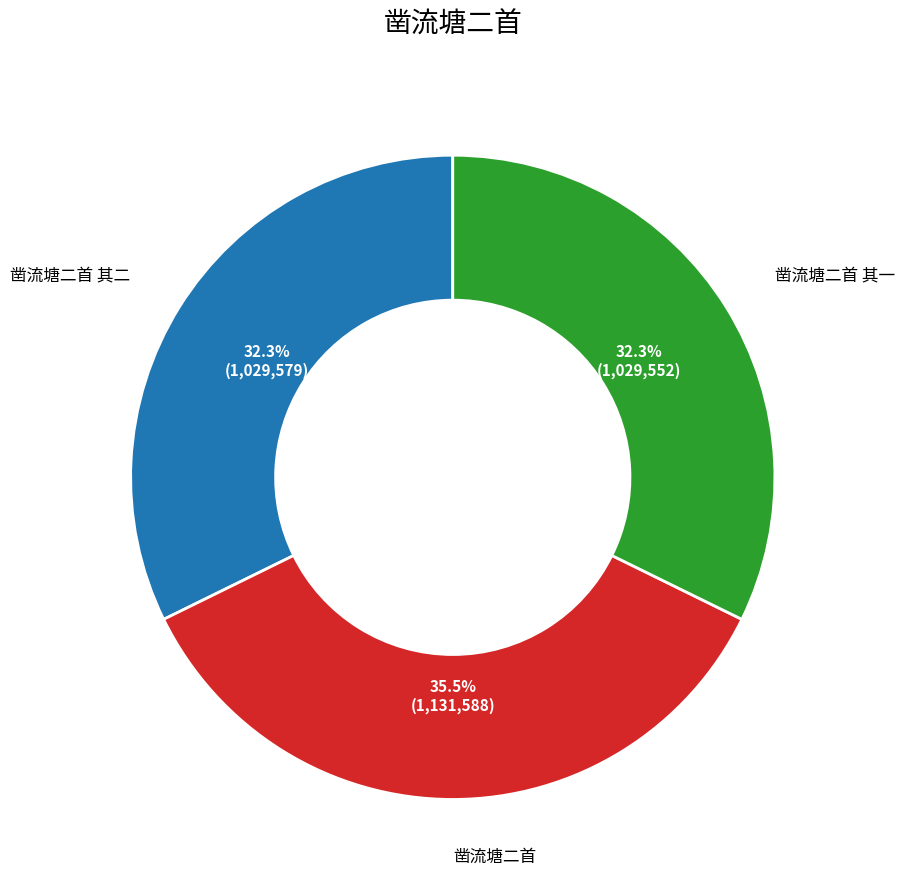

How many slices are in this pie chart?

3